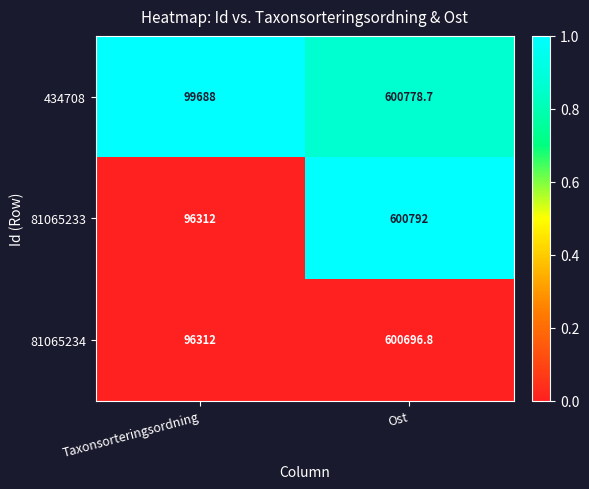

Rank the categories by 434708 value from highest to lowest.

Ost, Taxonsorteringsordning